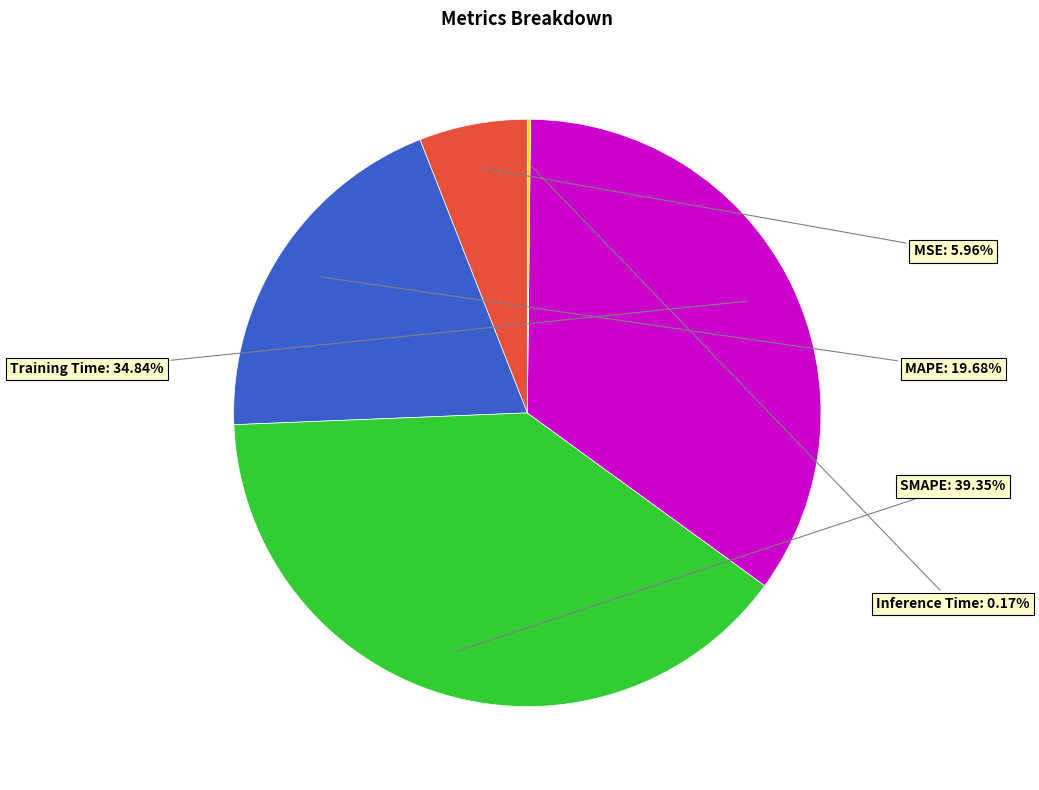

True or false: MAPE accounts for 20% of the total.

True